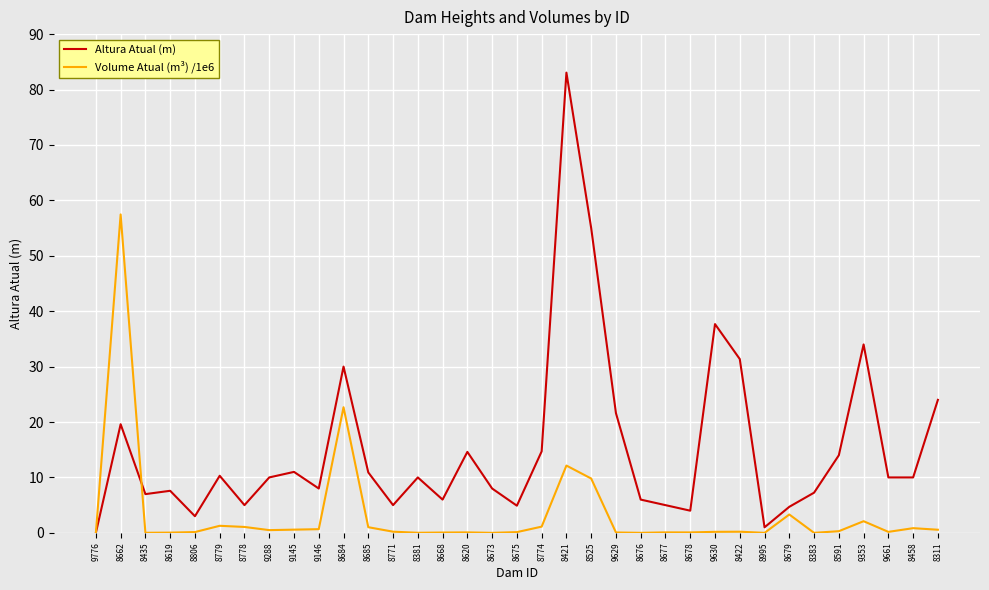

Which series has the widest spread of values?

Altura Atual (m)